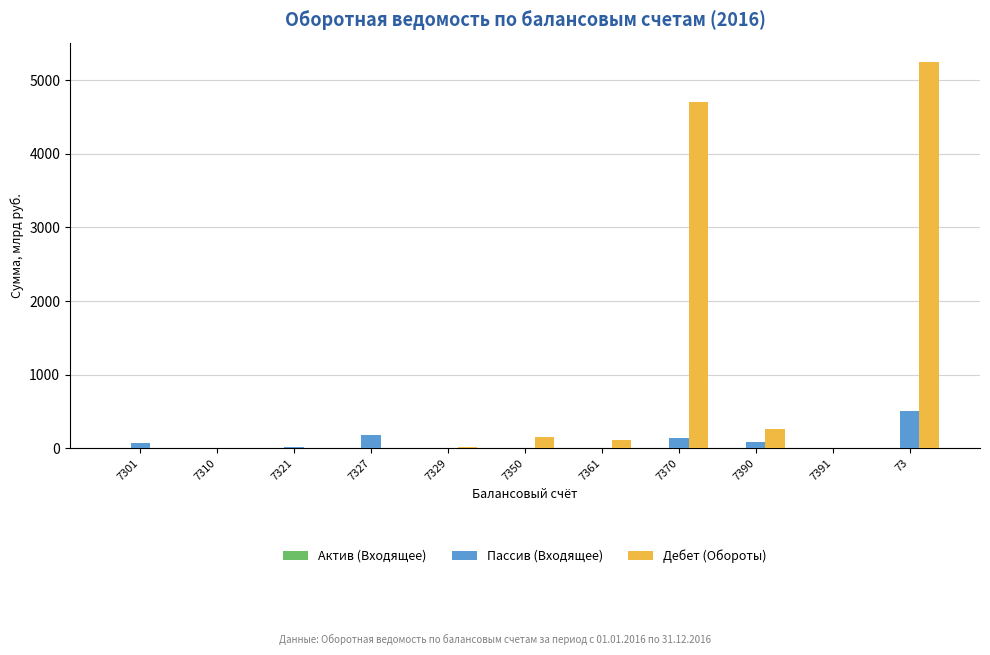

What is the maximum value shown in the chart?

5245.0